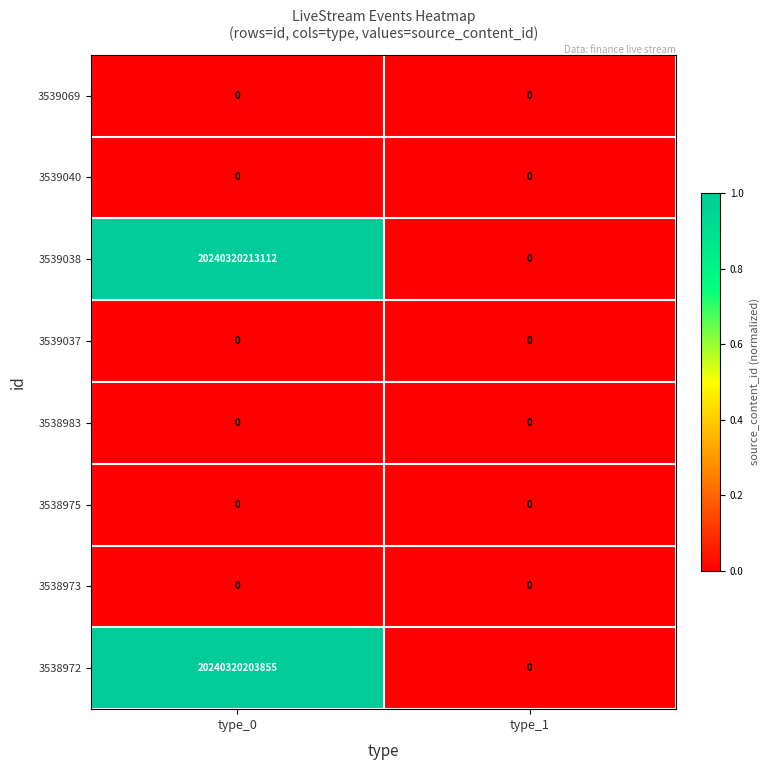

At which label does 3538972 reach its minimum?

type_1